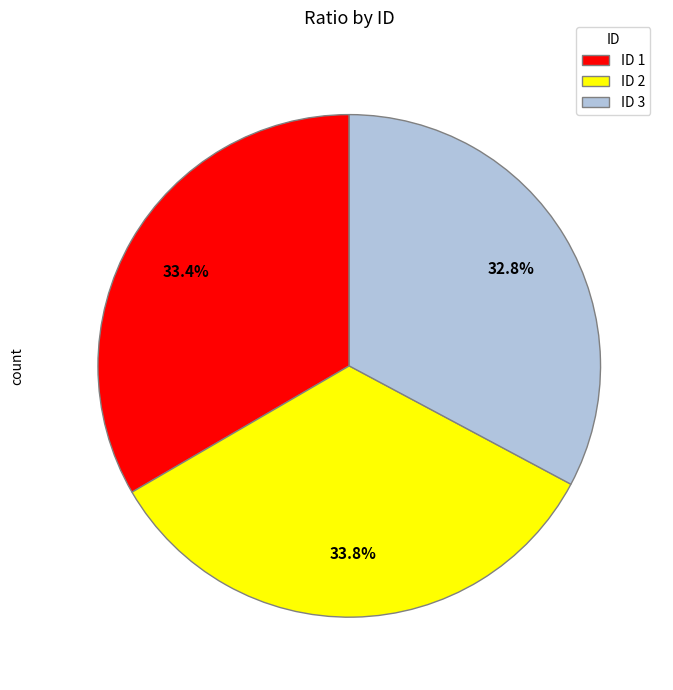

Approximately how many times larger is the value at ID 2 compared to ID 3?

1.0